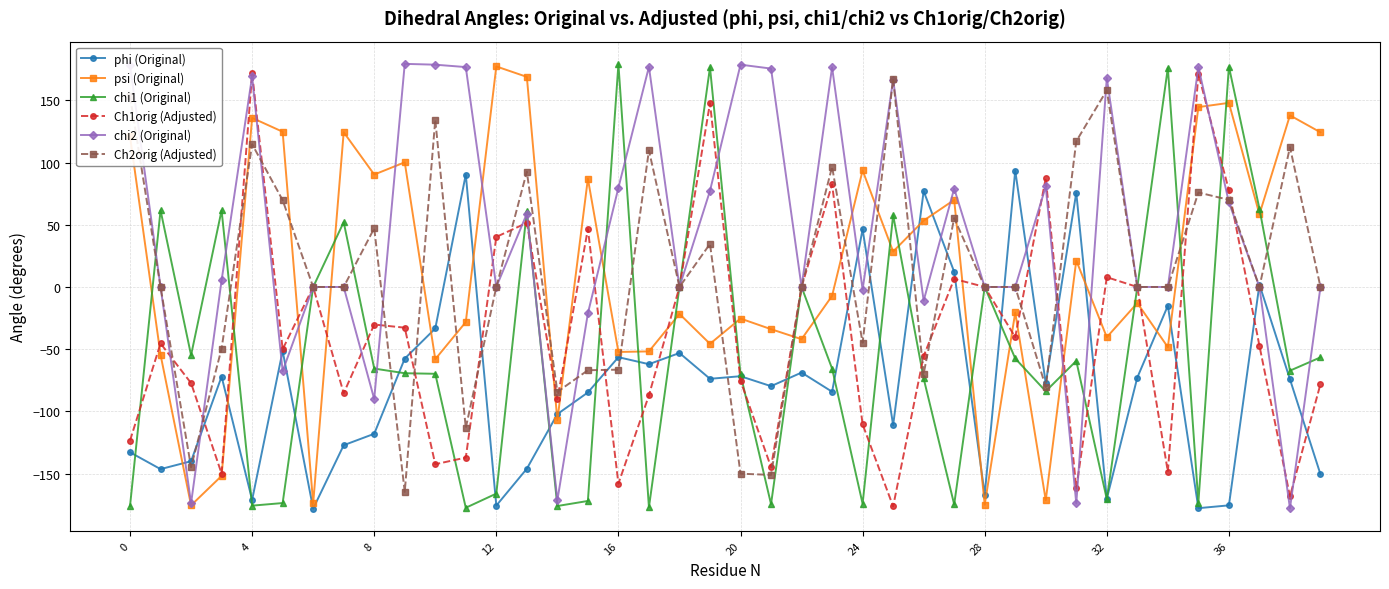

True or false: phi (Original) has more than 2 points higher than both neighbors.

True